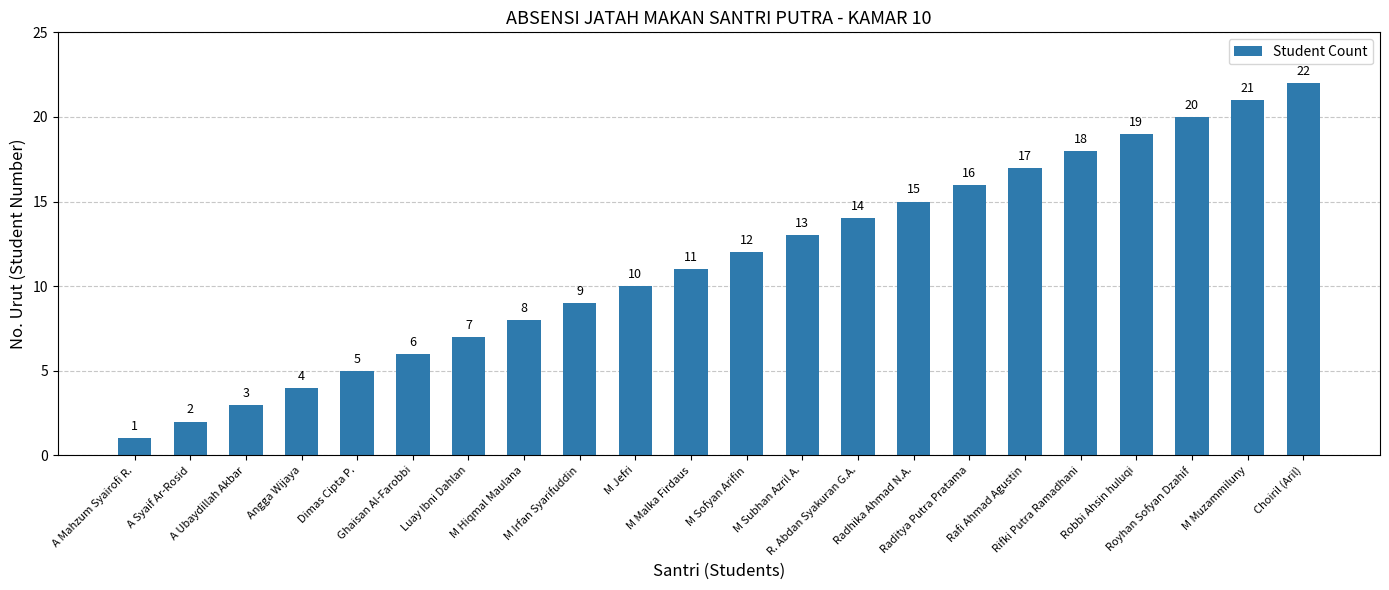

Does the chart contain any negative values?

No